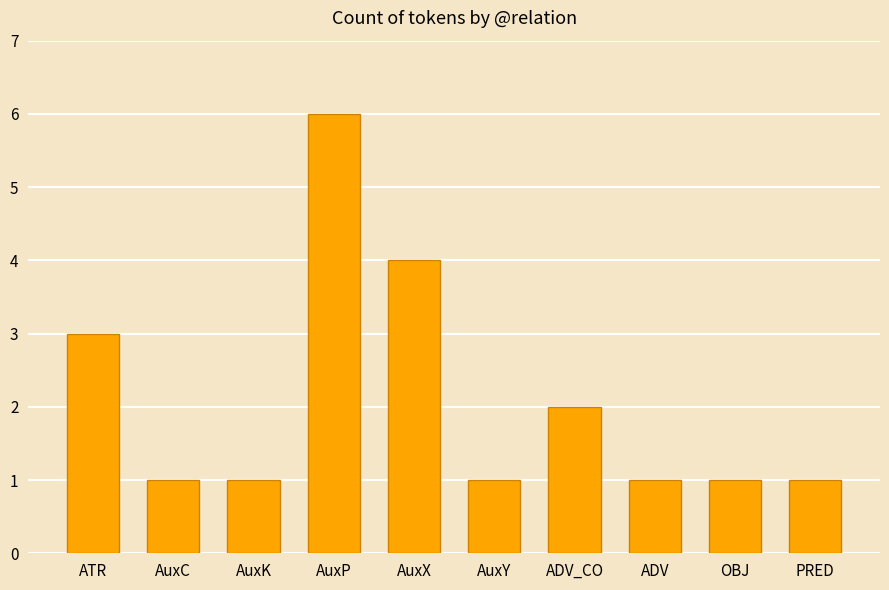

What is the greatest value displayed?

6